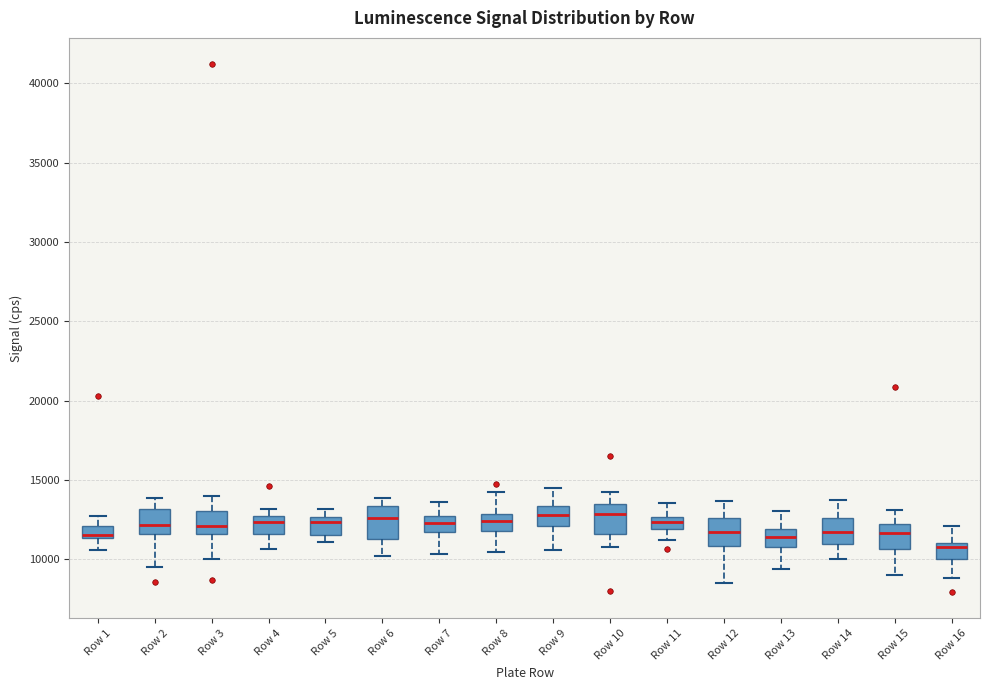

Reading left to right, transcribe this box plot: for each box, give where its median line is, the range the box spans, and where its two whiskers end, as read against the y-axis. The values are not printed on the chart, so give them approximately, as read against the axis.

Row 1: median 11500 (just above the box's lower edge), box 11500 to 12000, whiskers 10500 to 13000
Row 2: median 12000, box 11500 to 13000, whiskers 9500 to 14000
Row 3: median 12000, box 11500 to 13000, whiskers 10000 to 14000
Row 4: median 12500 (inside the box), box 11500 to 12500, whiskers 10500 to 13000
Row 5: median 12500 (just below the box's upper edge), box 11500 to 12500, whiskers 11000 to 13000
Row 6: median 12500, box 11500 to 13500, whiskers 10000 to 14000
Row 7: median 12500, box 11500 to 13000, whiskers 10500 to 13500
Row 8: median 12500, box 12000 to 13000, whiskers 10500 to 14000
Row 9: median 13000, box 12000 to 13500, whiskers 10500 to 14500
Row 10: median 13000, box 11500 to 13500, whiskers 11000 to 14000
Row 11: median 12500 (inside the box), box 12000 to 12500, whiskers 11000 to 13500
Row 12: median 11500, box 11000 to 12500, whiskers 8500 to 13500
Row 13: median 11500, box 11000 to 12000, whiskers 9500 to 13000
Row 14: median 11500, box 11000 to 12500, whiskers 10000 to 13500
Row 15: median 11500, box 10500 to 12500, whiskers 9000 to 13000
Row 16: median 11000 (just below the box's upper edge), box 10000 to 11000, whiskers 9000 to 12000